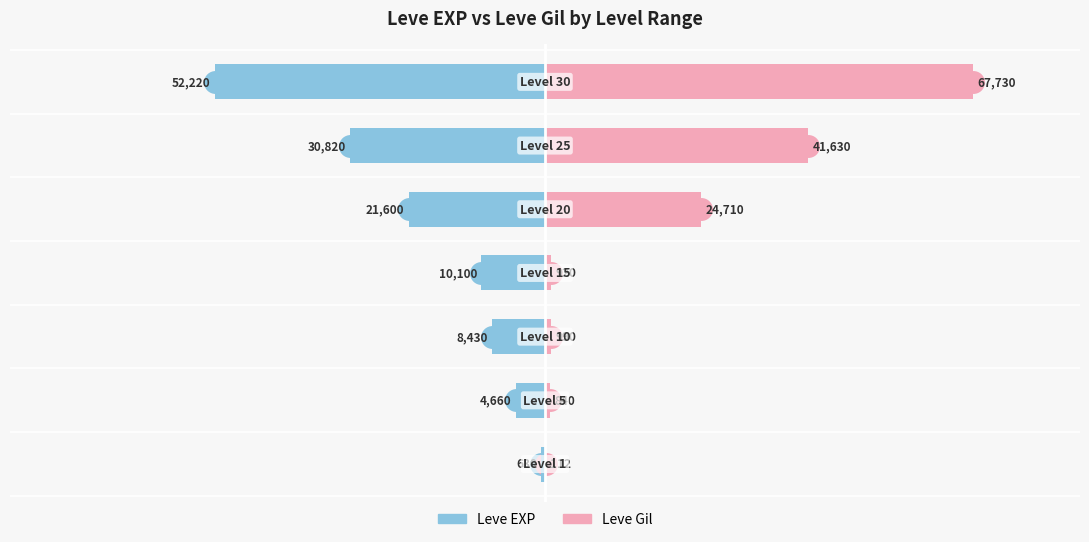

What is the value of the Leve EXP bar at the 4th from the left?

-10100